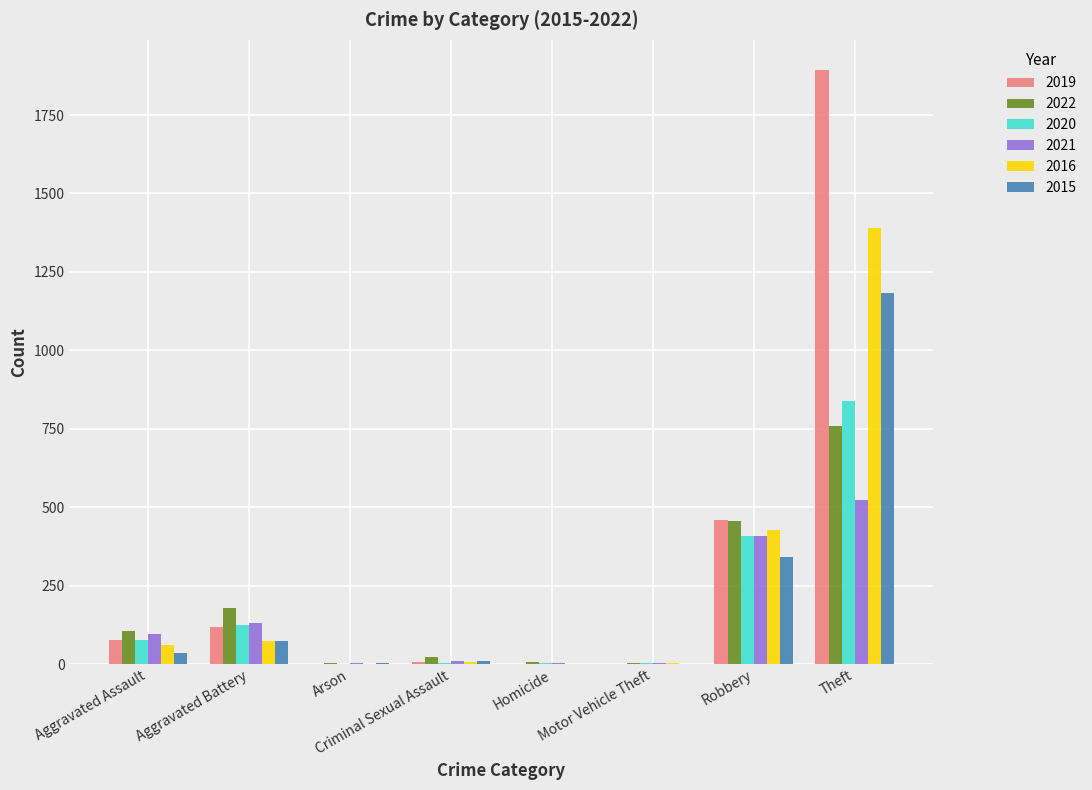

What is the sum of all 2022 values?

1529